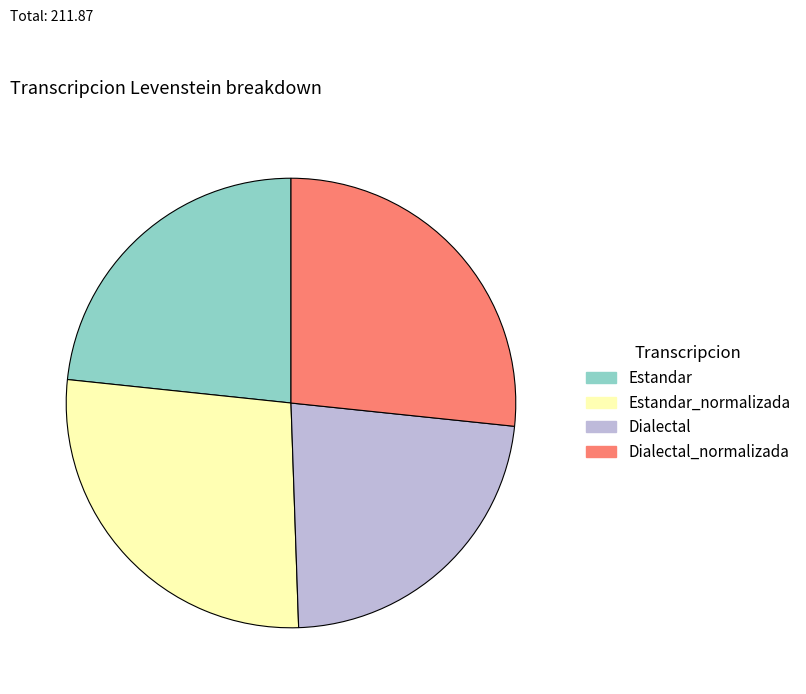

Count the number of slices in the pie.

4